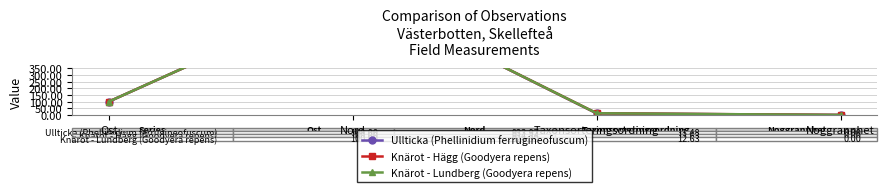

What is the sum of all Knärot - Lundberg (Goodyera repens) values?

1036.9